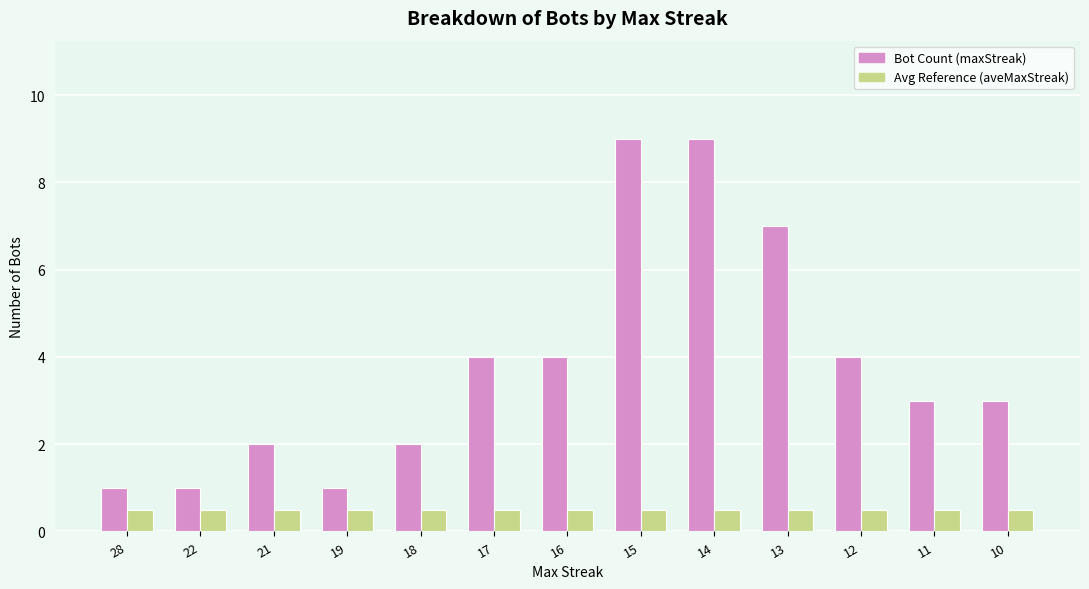

How many series are shown in this chart?

2